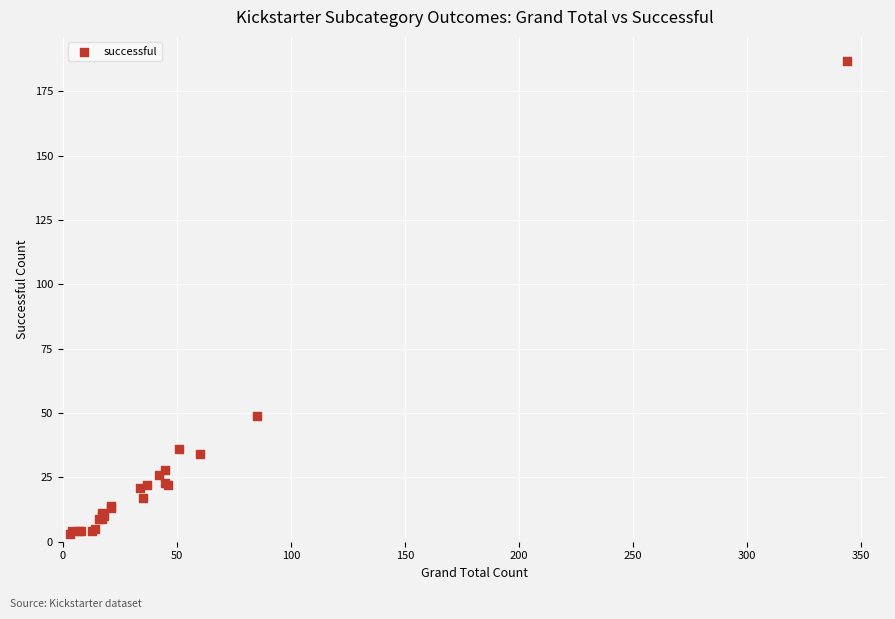

What Y value in the scatter plot is closest to 95?

49